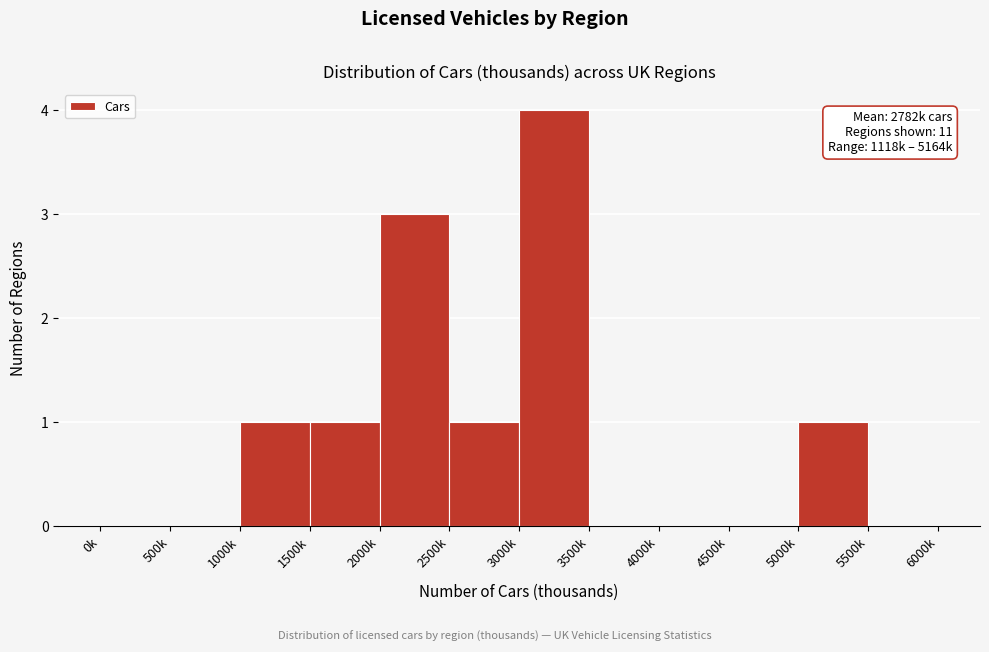

Reading left to right, transcribe all the data shown in this chart.

0k=0	500k=0	1000k=1	1500k=1	2000k=3	2500k=1	3000k=4	3500k=0	4000k=0	4500k=0	5000k=1	5500k=0